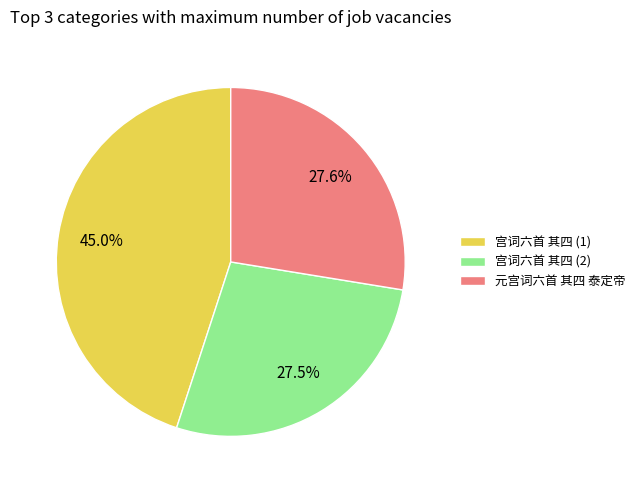

How many slices are in this pie chart?

3